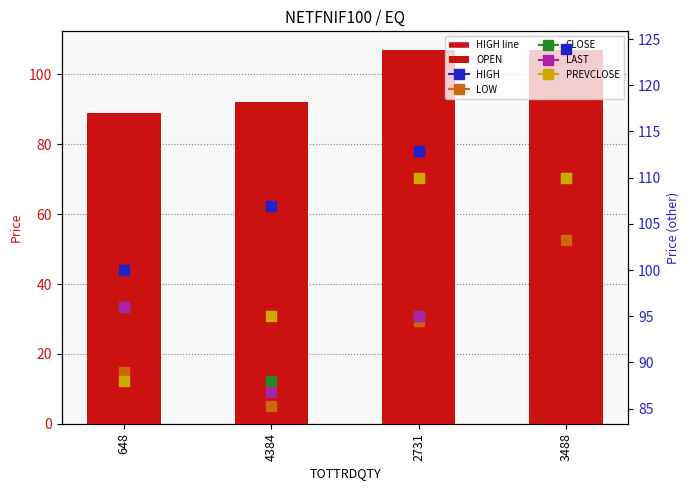

What is the smallest value displayed?

89